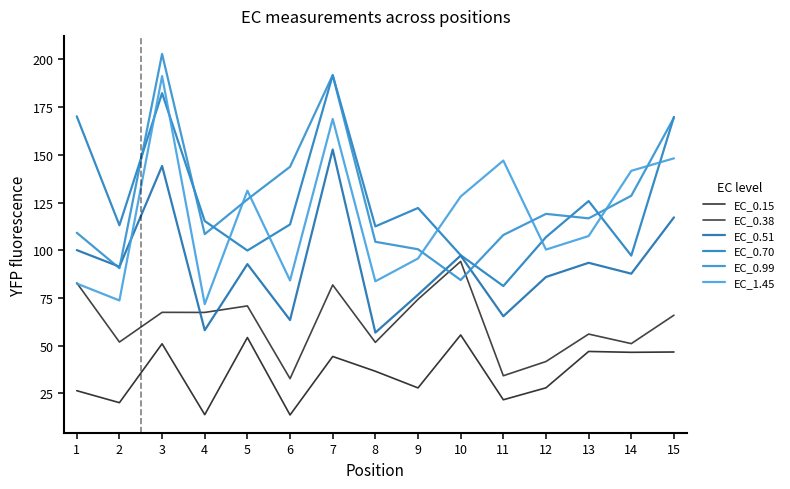

Reading right to left, what are all the values shown in this chart?

EC_0.15: 46.7	46.5	46.9	27.9	21.6	55.6	27.8	36.6	44.3	13.7	54.2	13.8	51.0	20.1	26.4
EC_0.38: 65.9	51.0	56.1	41.7	34.2	94.1	74.3	51.7	81.8	32.7	70.8	67.4	67.4	51.9	82.9
EC_0.51: 117.2	87.7	93.4	86.0	65.4	97.2	76.7	56.8	152.8	63.4	92.7	58.1	144.1	91.4	100.1
EC_0.70: 169.9	97.2	125.8	106.9	81.2	97.4	122.1	112.5	191.7	113.5	99.8	115.3	182.3	113.1	170.2
EC_0.99: 169.5	128.5	116.7	119.0	108.0	84.4	100.5	104.4	191.7	143.7	126.6	108.4	202.9	90.6	109.2
EC_1.45: 148.2	141.6	107.4	100.3	147.0	128.1	95.7	83.7	168.8	84.1	131.2	71.7	191.2	73.7	82.5